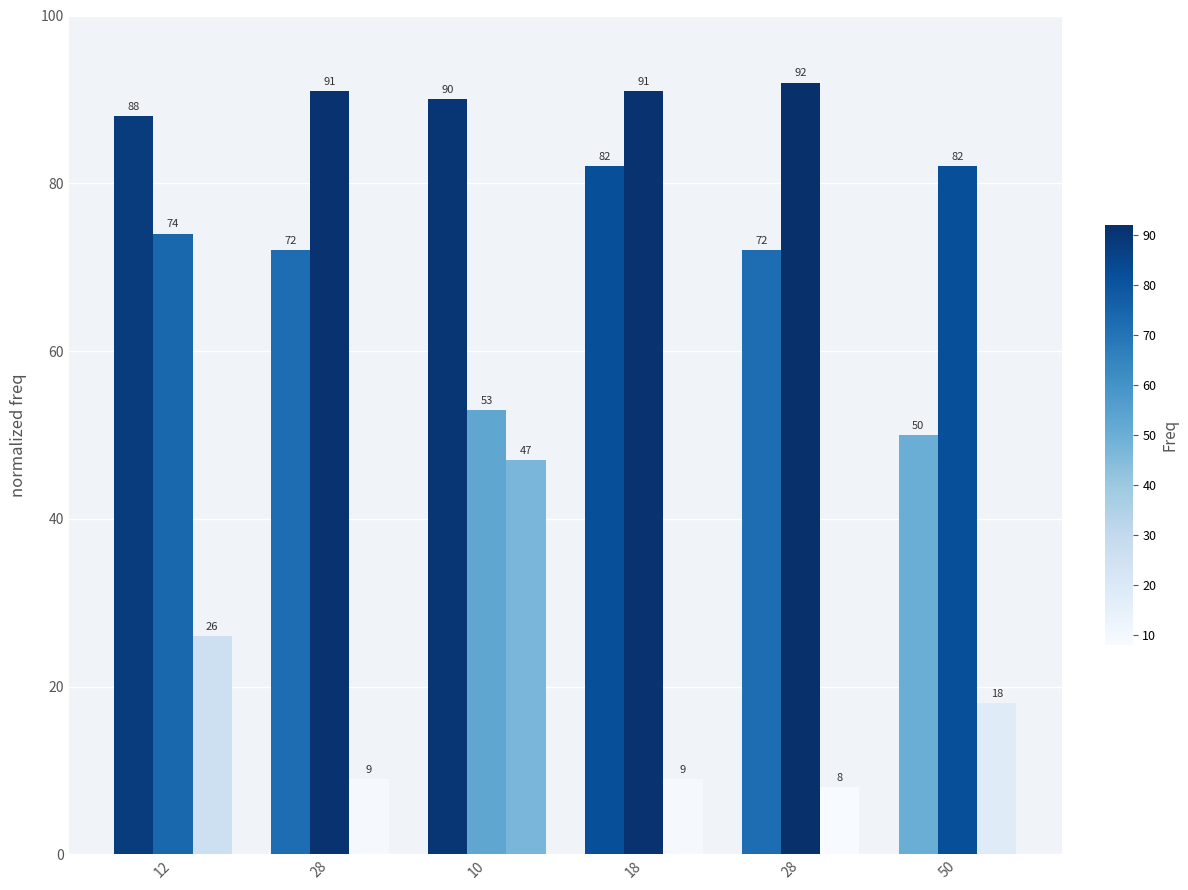

How many series are shown in this chart?

3